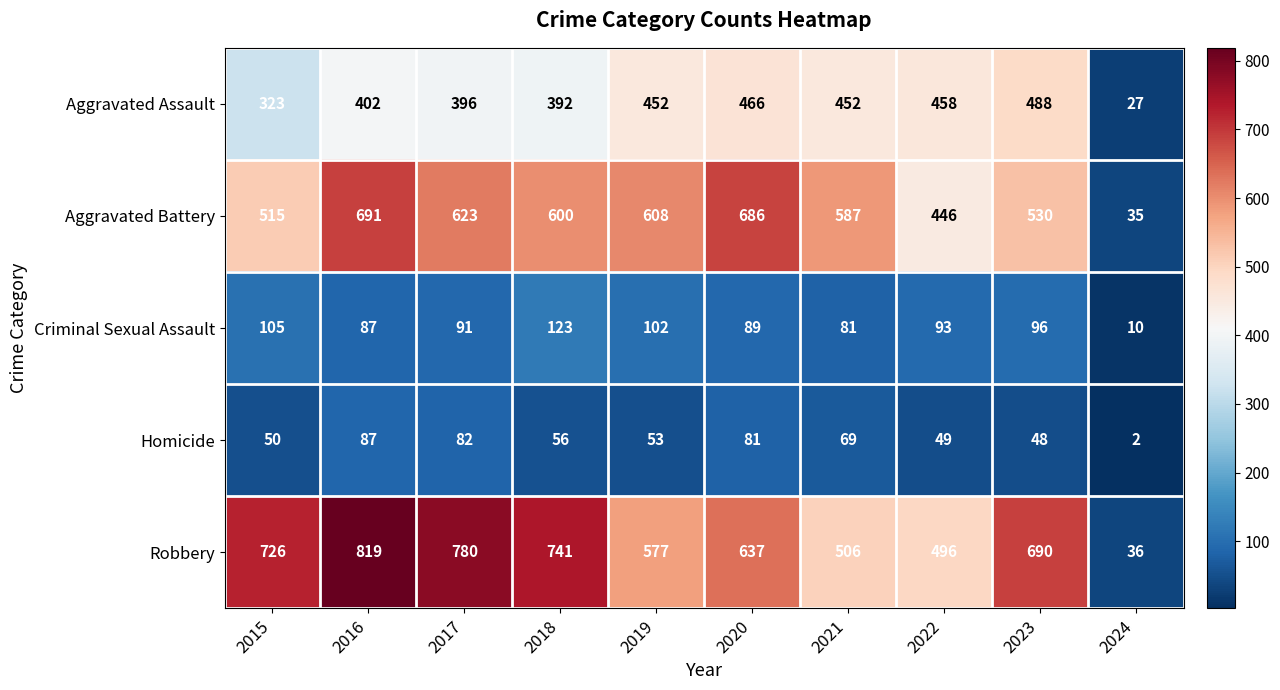

Is it true that Criminal Sexual Assault equals 93 at 2022?

True